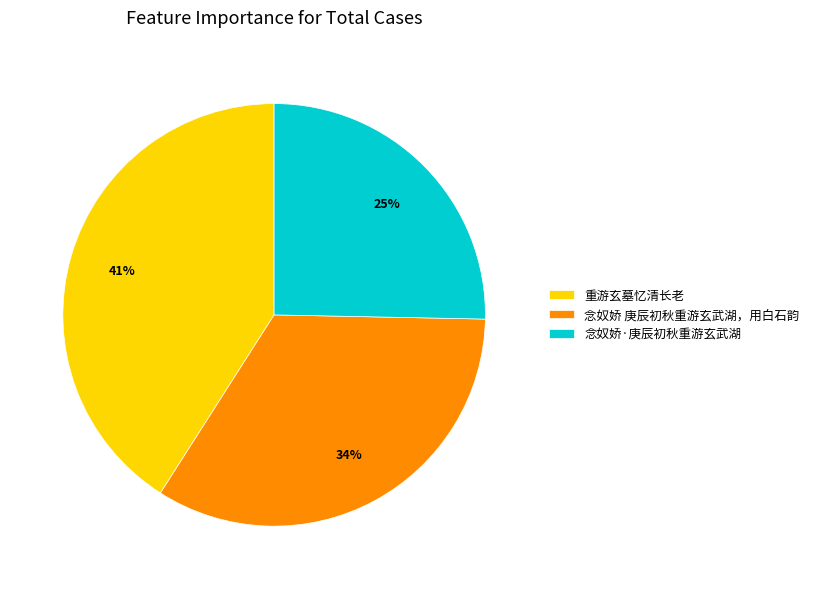

Which slice is the smallest?

念奴娇·庚辰初秋重游玄武湖